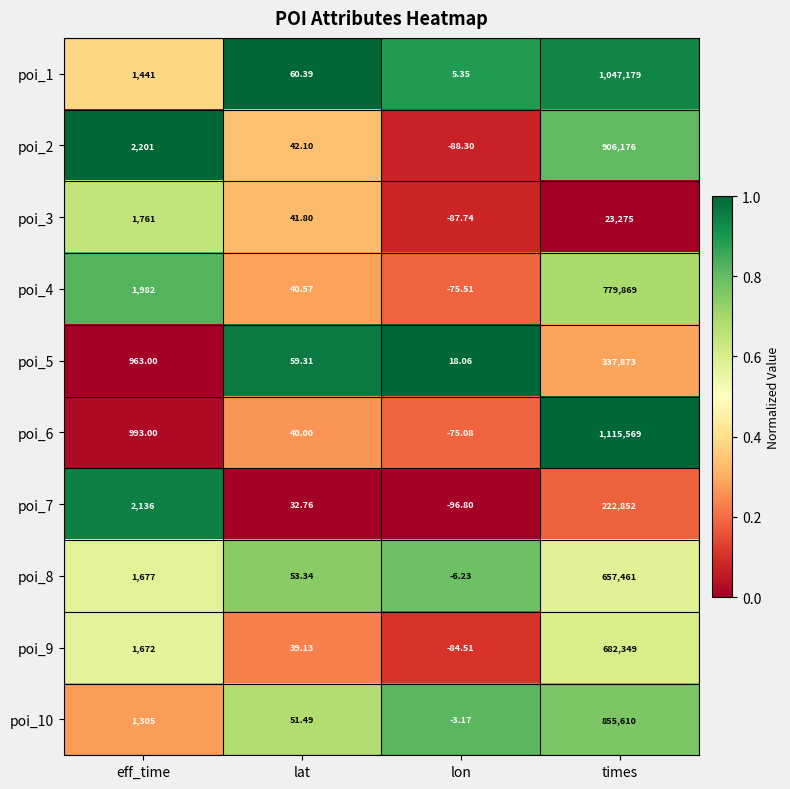

Which label corresponds to the smallest value in the chart?

lon